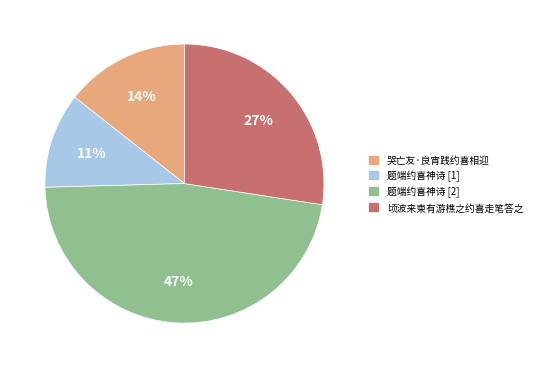

Count the number of slices in the pie.

4